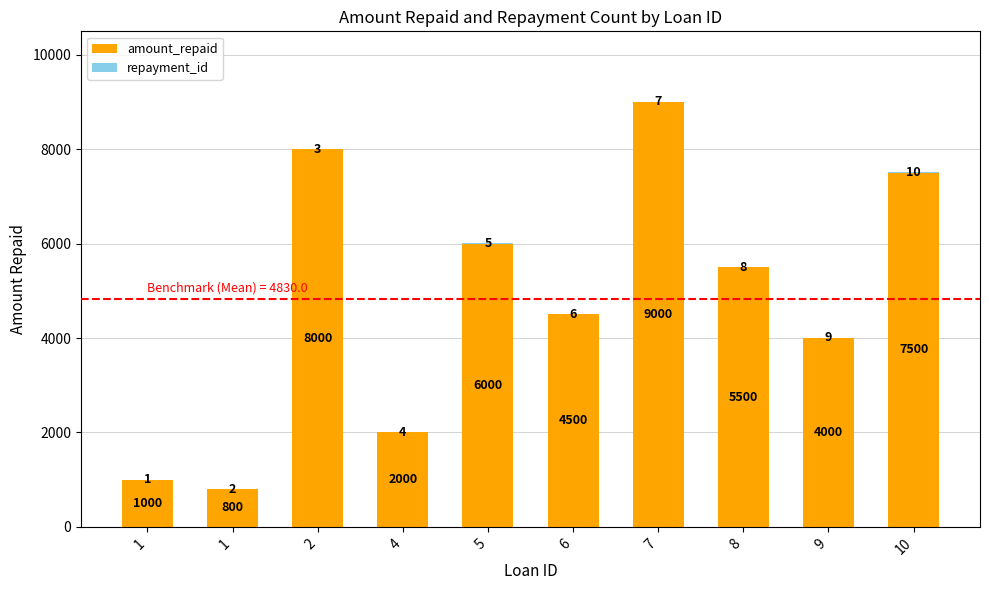

At how many categories does at least one series exceed 8056?

1